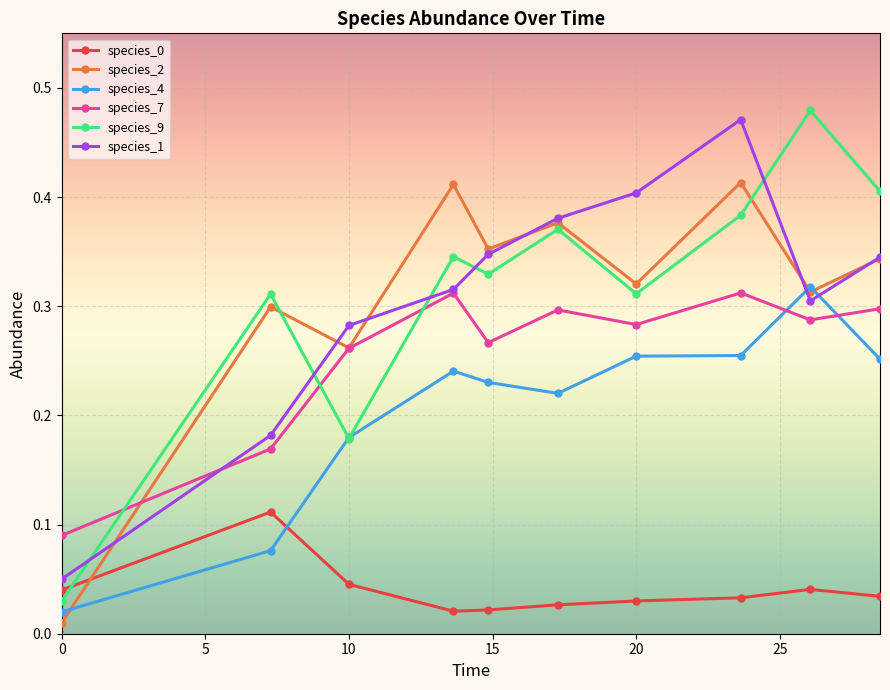

True or false: species_1 has more than 2 points higher than both neighbors.

False